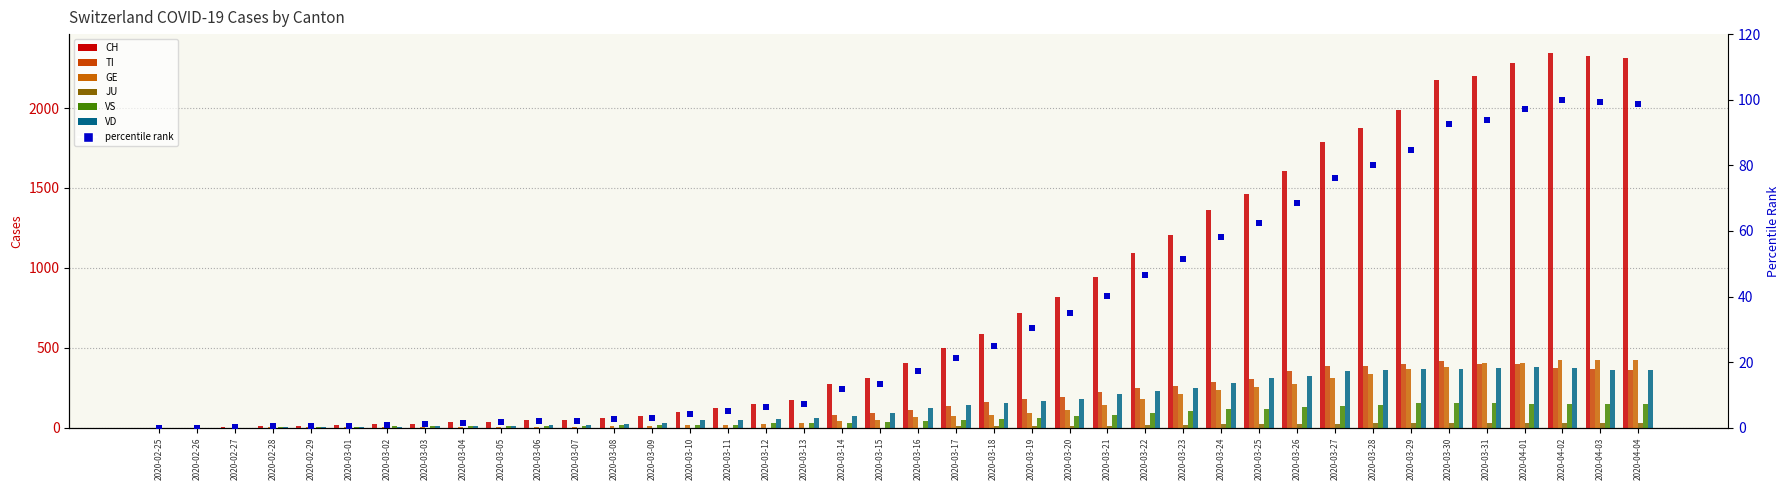

What are all the series names shown in the legend?

CH, TI, GE, JU, VS, VD